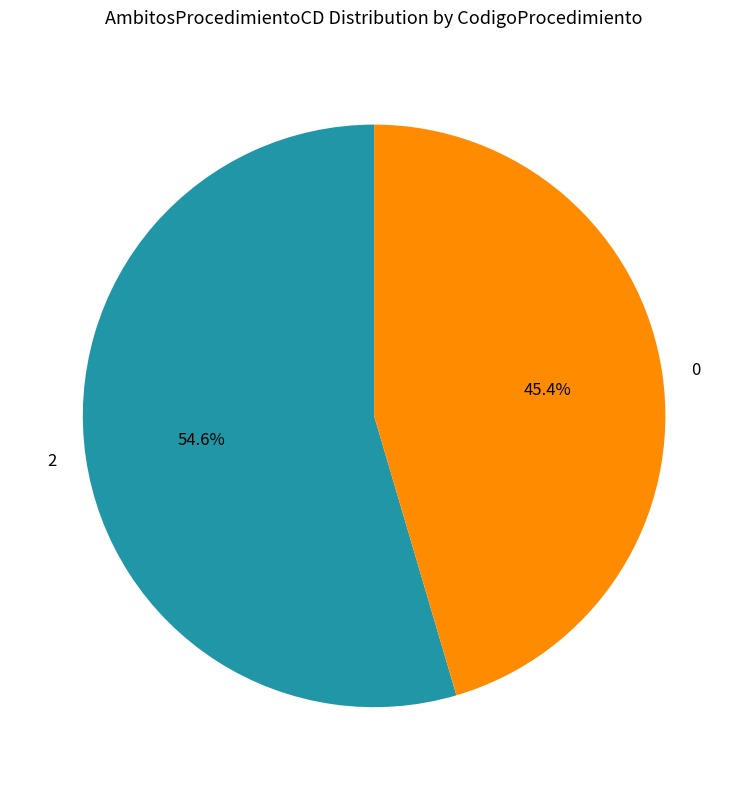

Between 0 and 2, which is larger?

2